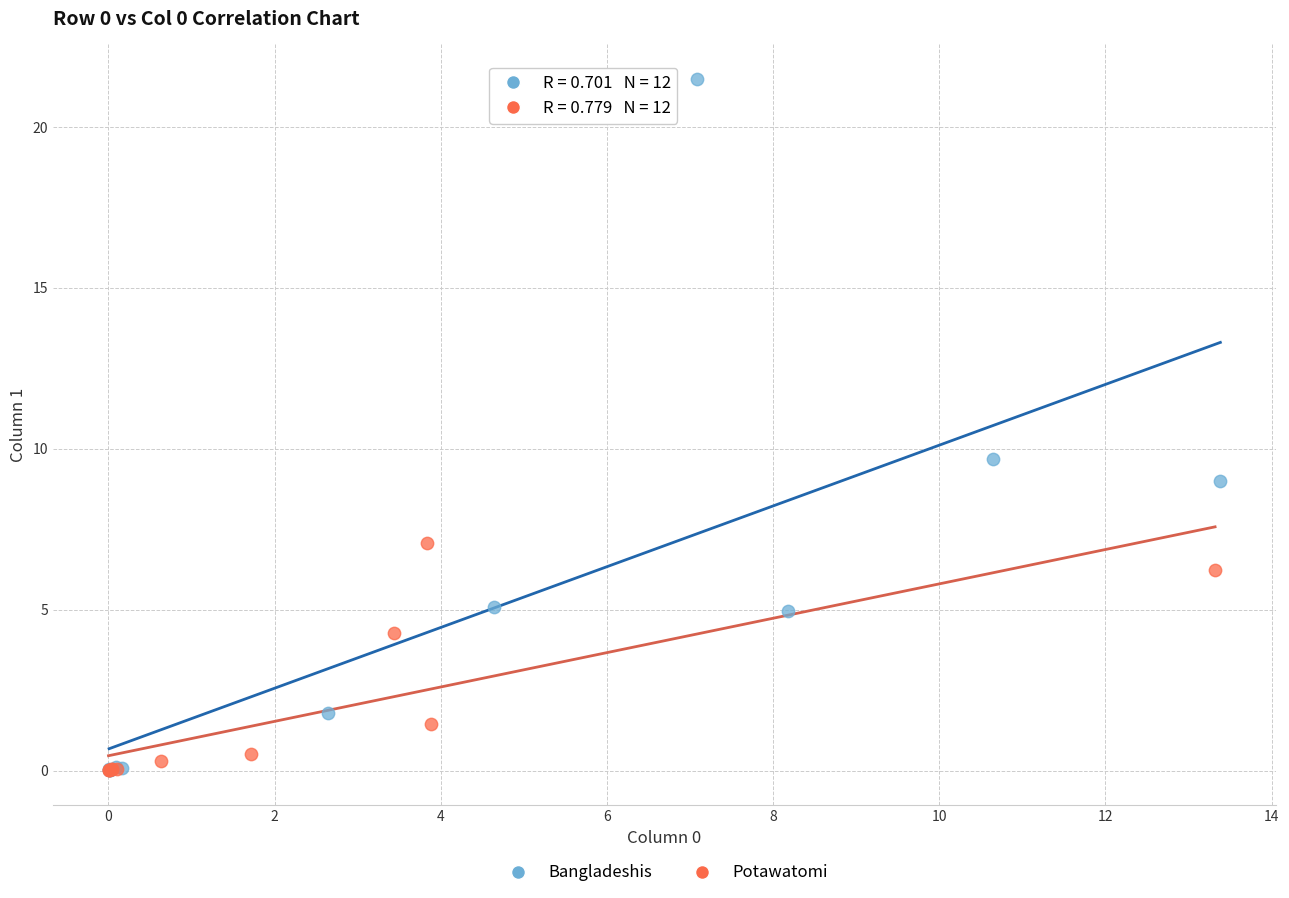

Which series has the widest spread of Y values?

Bangladeshis